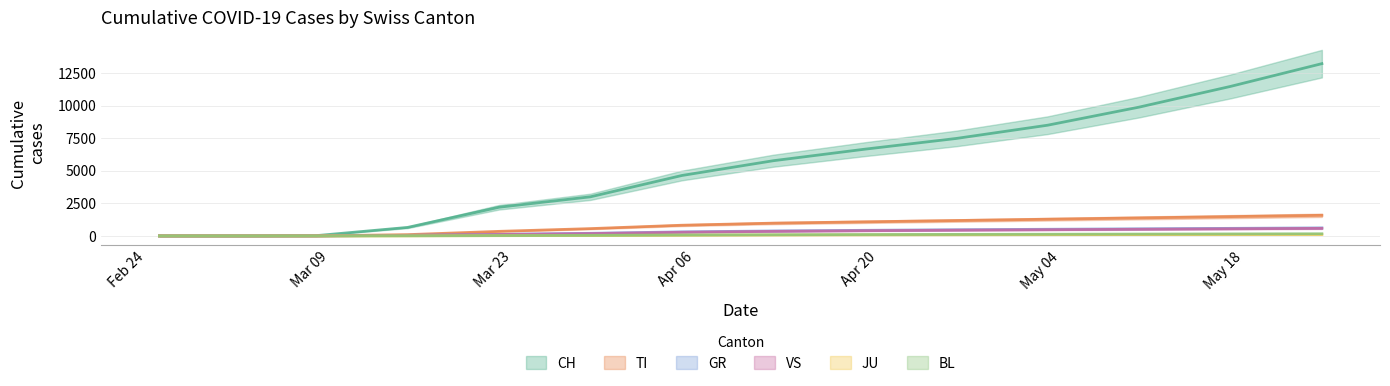

Reading left to right, what are all the values shown in this chart?

CH: 2020-02-25=0	2020-02-26=0	2020-02-27=0	2020-02-28=0	2020-02-29=0	2020-03-01=0	2020-03-02=0	2020-03-03=0	2020-03-08=21	2020-03-15=652	2020-03-22=2200	2020-03-29=3000	2020-04-05=4635	2020-04-12=5768	2020-04-19=6652	2020-04-26=7474	2020-05-03=8491	2020-05-10=9877	2020-05-17=11466	2020-05-24=13213
TI: 2020-02-25=0	2020-02-26=0	2020-02-27=0	2020-02-28=0	2020-02-29=0	2020-03-01=0	2020-03-02=0	2020-03-03=0	2020-03-08=3	2020-03-15=98	2020-03-22=350	2020-03-29=560	2020-04-05=820	2020-04-12=980	2020-04-19=1080	2020-04-26=1180	2020-05-03=1280	2020-05-10=1380	2020-05-17=1480	2020-05-24=1580
GR: 2020-02-25=0	2020-02-26=0	2020-02-27=0	2020-02-28=0	2020-02-29=0	2020-03-01=0	2020-03-02=0	2020-03-03=0	2020-03-08=2	2020-03-15=45	2020-03-22=120	2020-03-29=200	2020-04-05=310	2020-04-12=380	2020-04-19=430	2020-04-26=475	2020-05-03=510	2020-05-10=545	2020-05-17=580	2020-05-24=615
VS: 2020-02-25=0	2020-02-26=0	2020-02-27=0	2020-02-28=0	2020-02-29=0	2020-03-01=0	2020-03-02=0	2020-03-03=0	2020-03-08=1	2020-03-15=40	2020-03-22=110	2020-03-29=180	2020-04-05=280	2020-04-12=350	2020-04-19=400	2020-04-26=440	2020-05-03=475	2020-05-10=510	2020-05-17=545	2020-05-24=580
JU: 2020-02-25=0	2020-02-26=0	2020-02-27=0	2020-02-28=0	2020-02-29=0	2020-03-01=0	2020-03-02=0	2020-03-03=0	2020-03-08=0	2020-03-15=5	2020-03-22=18	2020-03-29=35	2020-04-05=55	2020-04-12=70	2020-04-19=80	2020-04-26=88	2020-05-03=95	2020-05-10=102	2020-05-17=109	2020-05-24=116
BL: 2020-02-25=0	2020-02-26=0	2020-02-27=0	2020-02-28=0	2020-02-29=0	2020-03-01=0	2020-03-02=0	2020-03-03=0	2020-03-08=0	2020-03-15=8	2020-03-22=25	2020-03-29=45	2020-04-05=70	2020-04-12=90	2020-04-19=105	2020-04-26=118	2020-05-03=130	2020-05-10=142	2020-05-17=154	2020-05-24=166